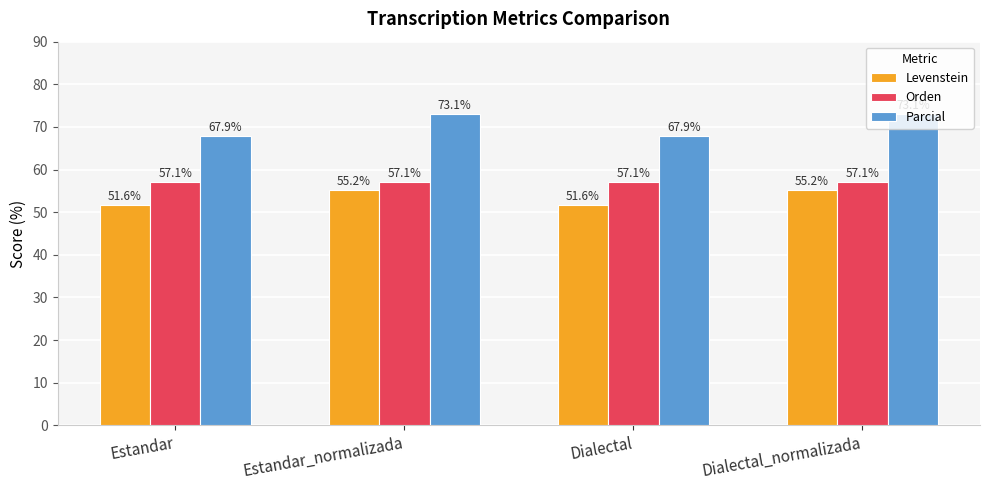

Where does the Levenstein series first go above 55?

Estandar_normalizada